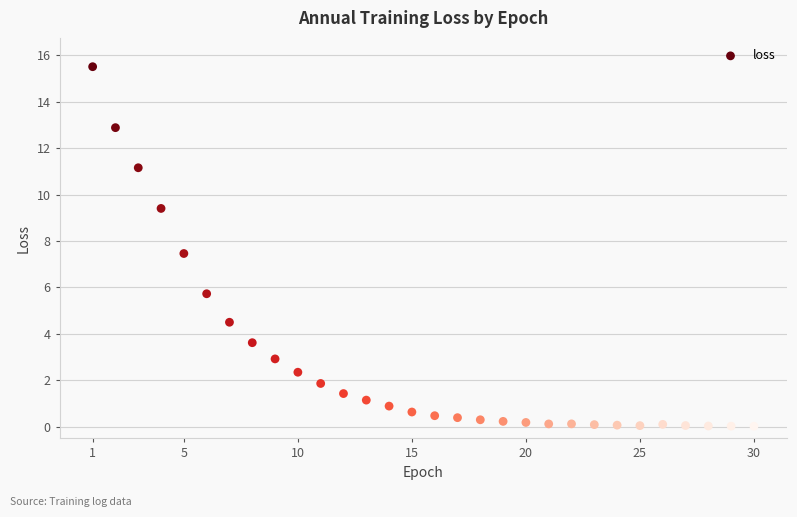

What Y value in the scatter plot is closest to 7?

7.5